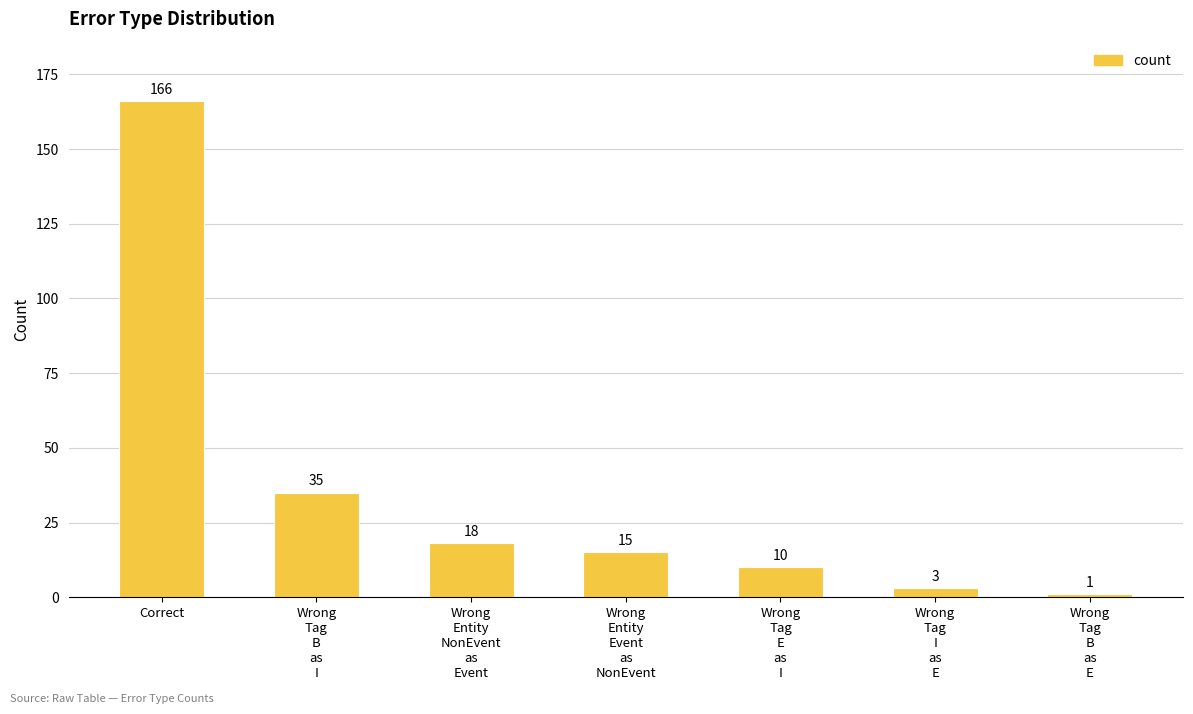

What is the sum of all values?

248